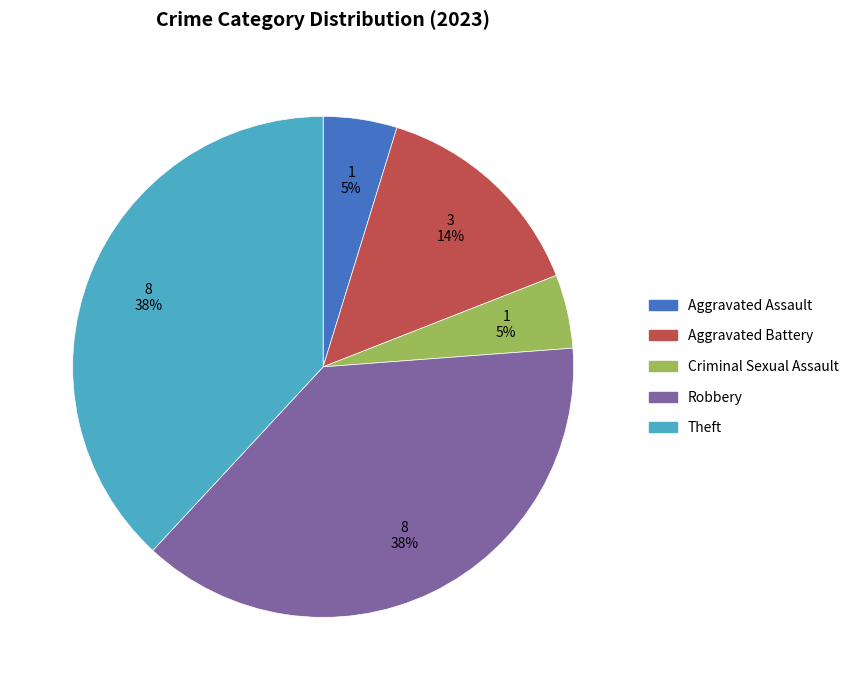

To the nearest percent, what portion does Robbery represent?

38%